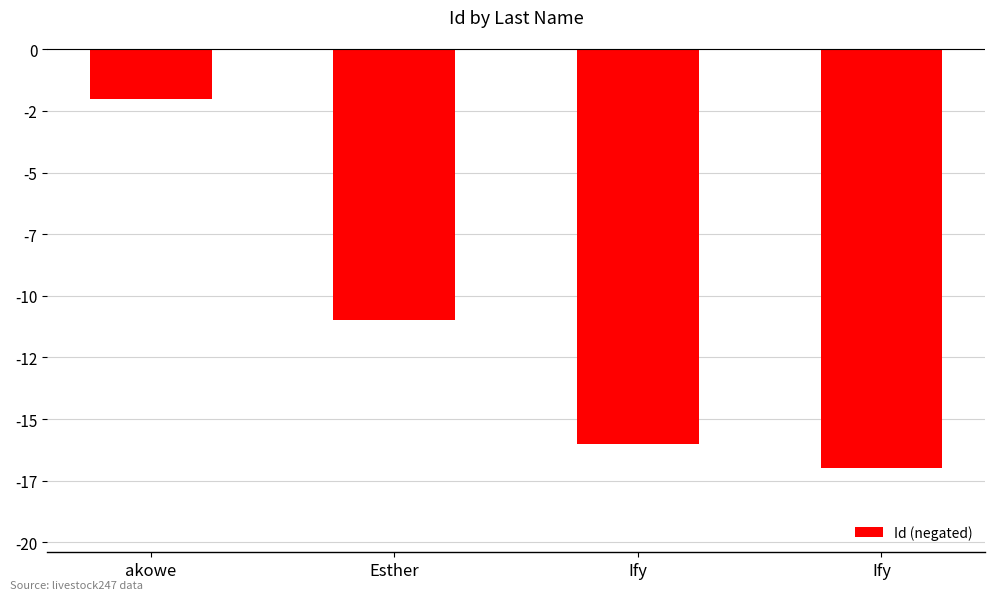

What value does the data have at Esther?

-11